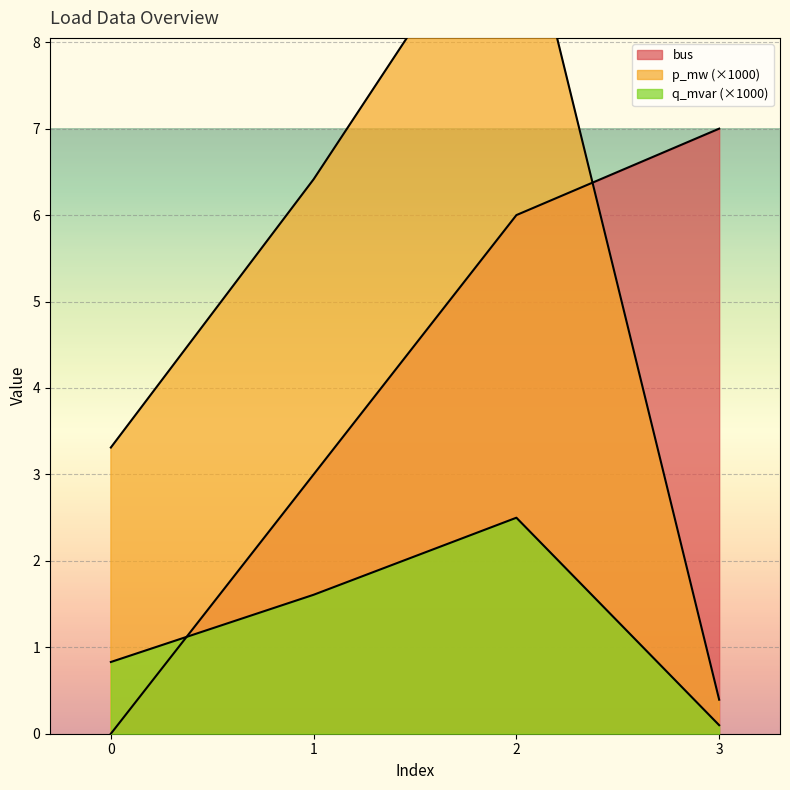

How many values in the bus series are below 6?

2